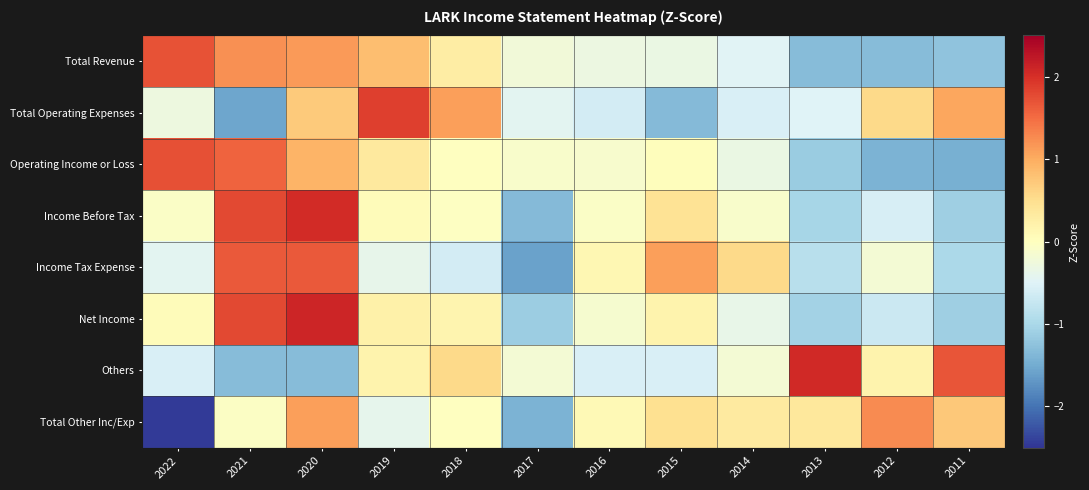

What is the difference between the highest and lowest values at 2019?

2.3